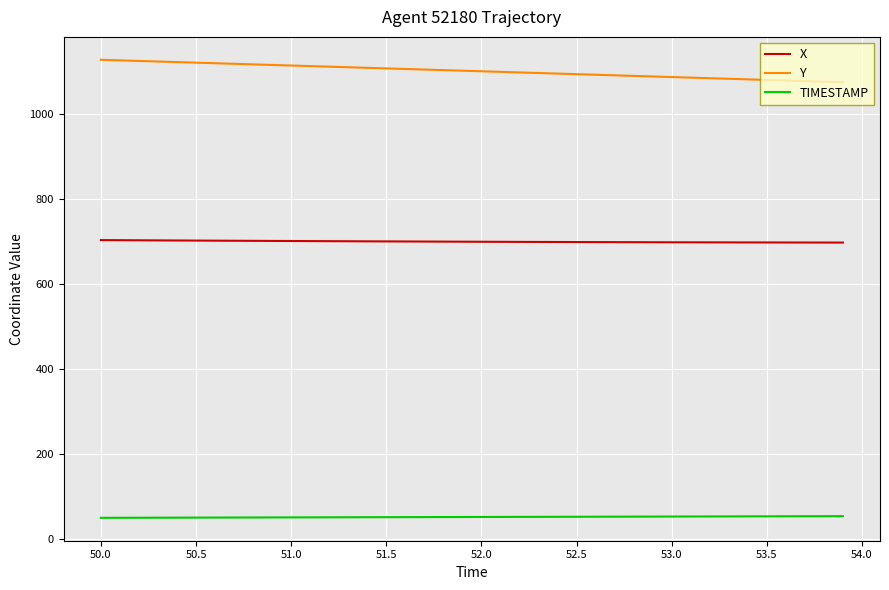

What is the lowest value of the Y series?

1073.4